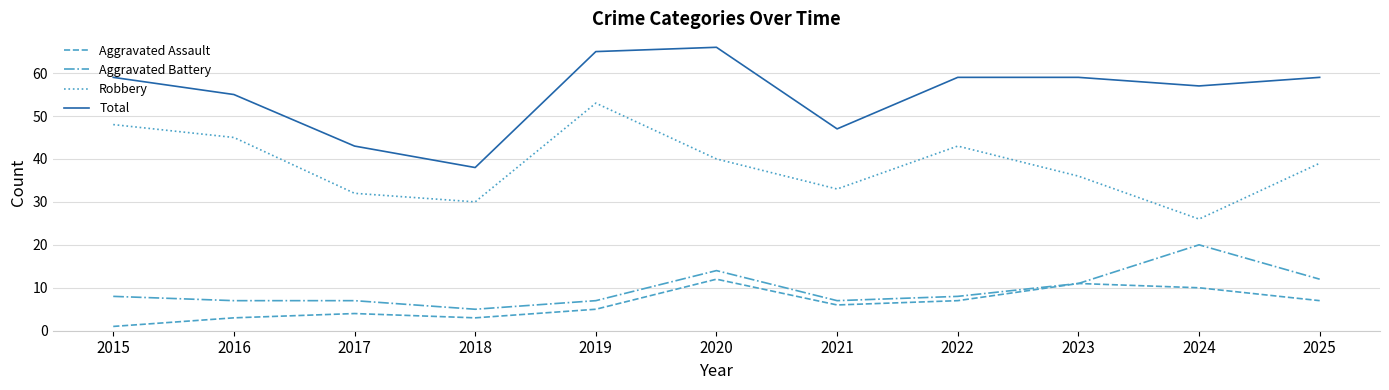

The Robbery series shows 64 at 2023. True or false?

False